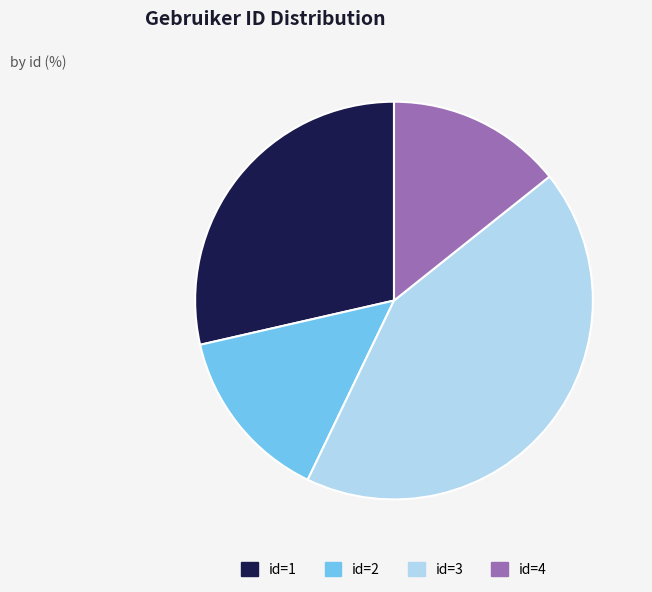

Does any single category account for the majority?

No